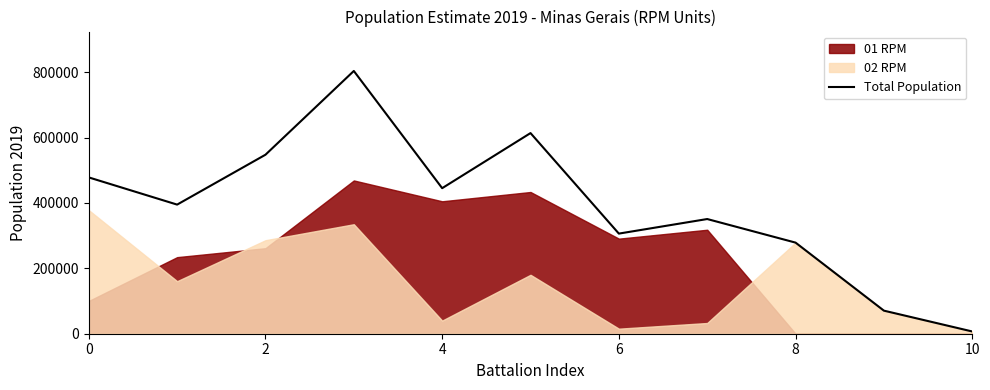

How many points are lower than both their immediate neighbors (excluding endpoints)?

3